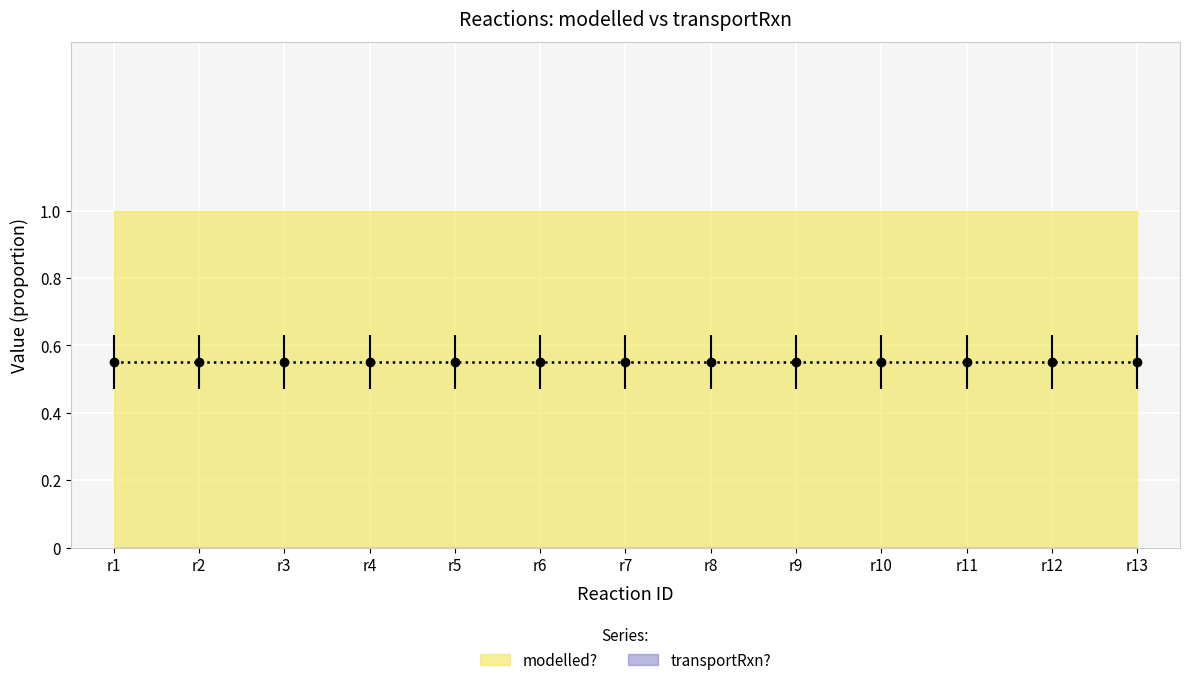

Rank the series by their maximum value, from lowest to highest.

transportRxn?, modelled?